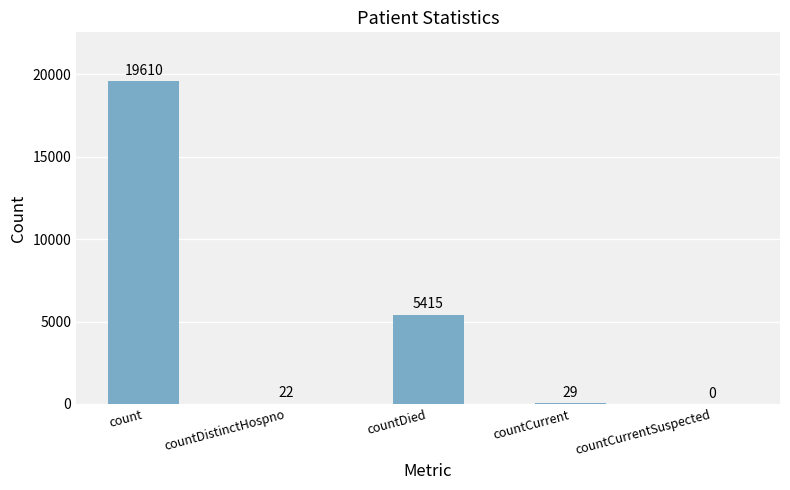

Are the bars horizontal?

No